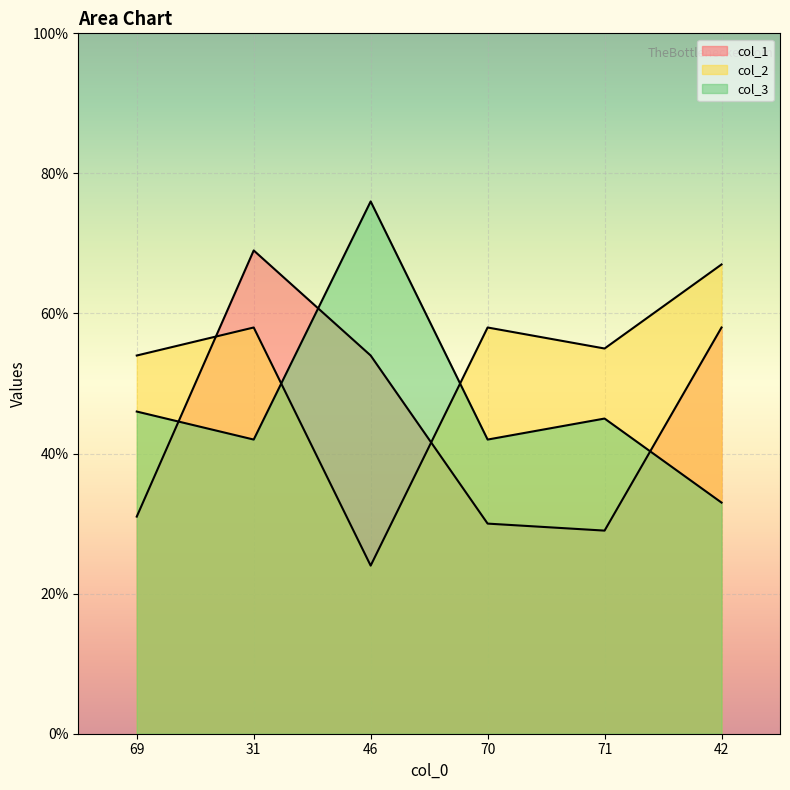

What is the highest value of the col_3 series?

76